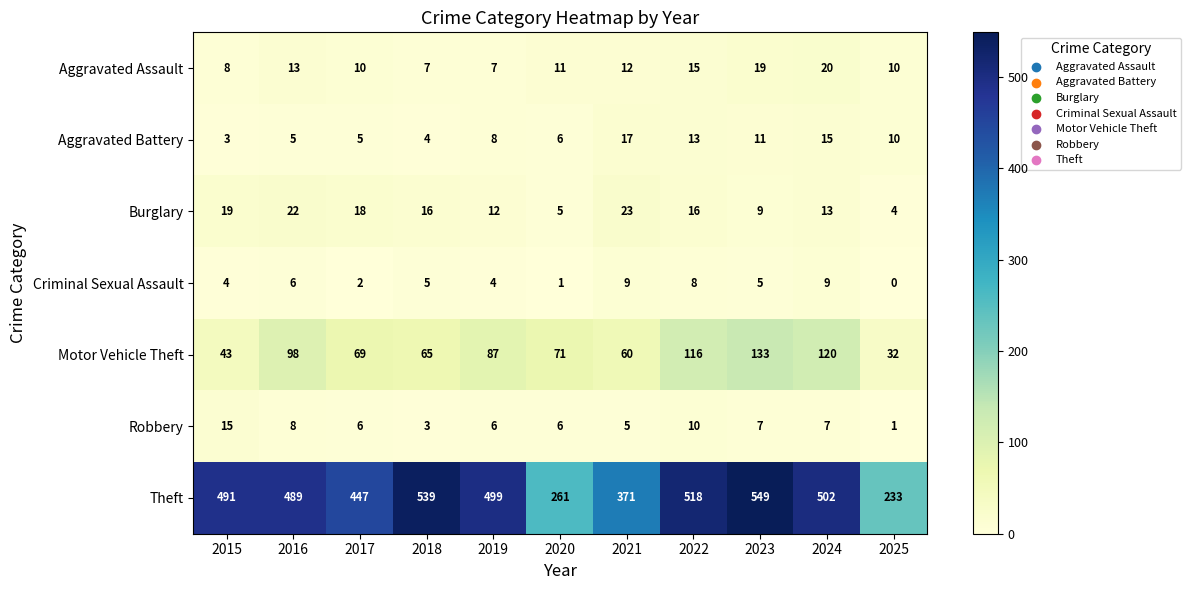

What is the sum of the Robbery values at 2019 and 2021?

11